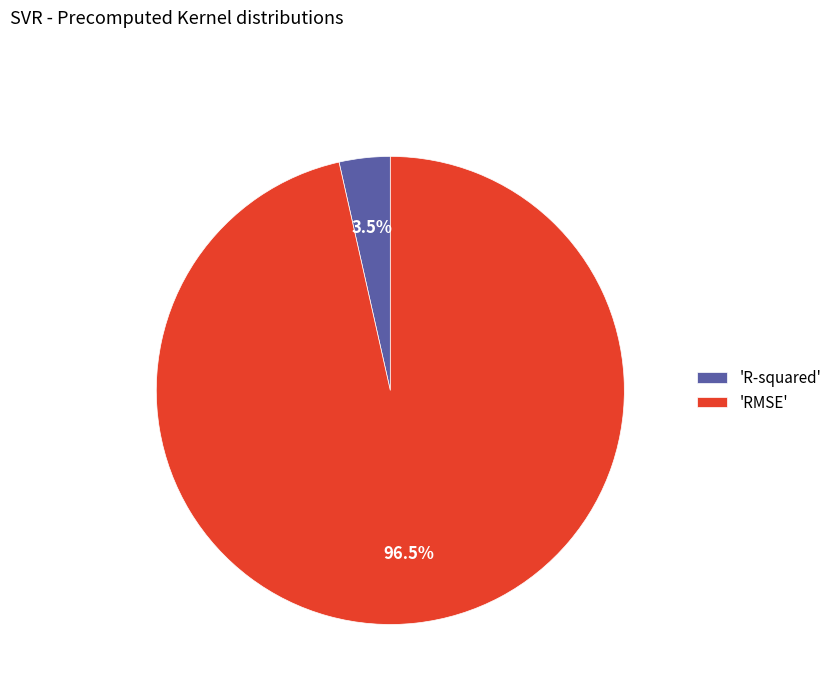

Count the number of slices in the pie.

2